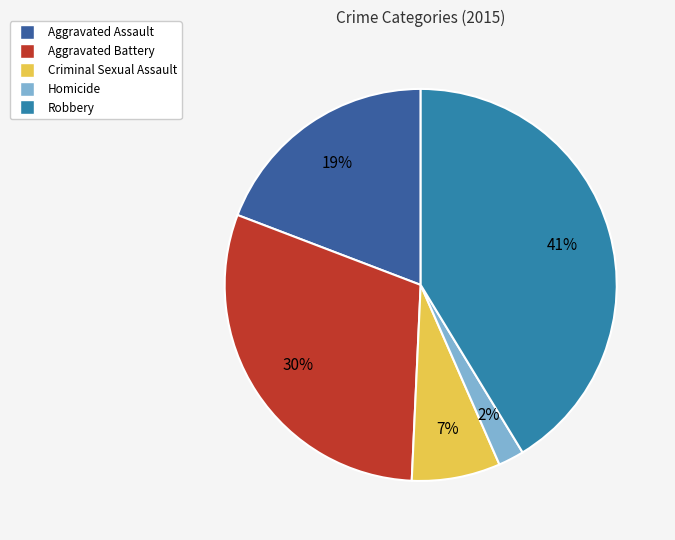

Between Criminal Sexual Assault and Aggravated Battery, which is larger?

Aggravated Battery